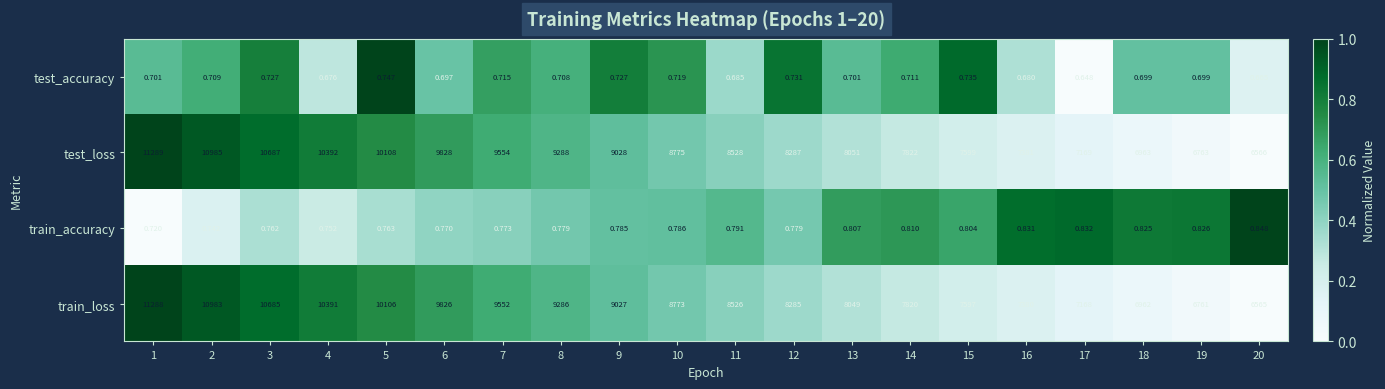

How many values in the test_loss series are below 8775?

10